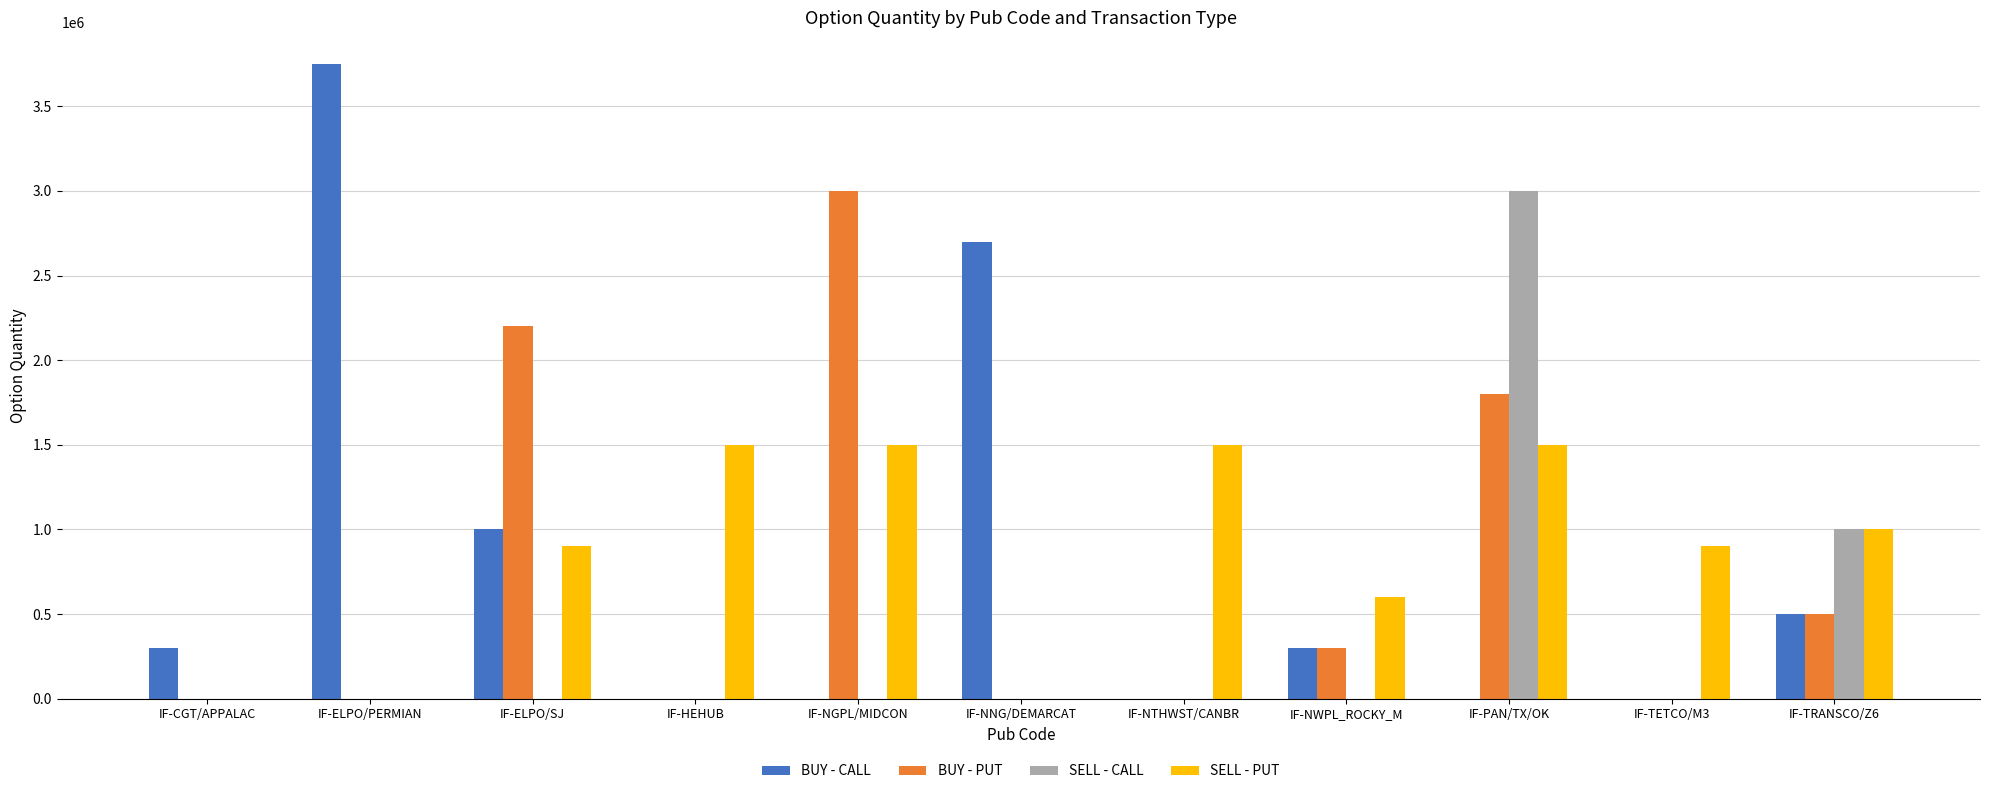

What is the maximum value shown in the chart?

3750000